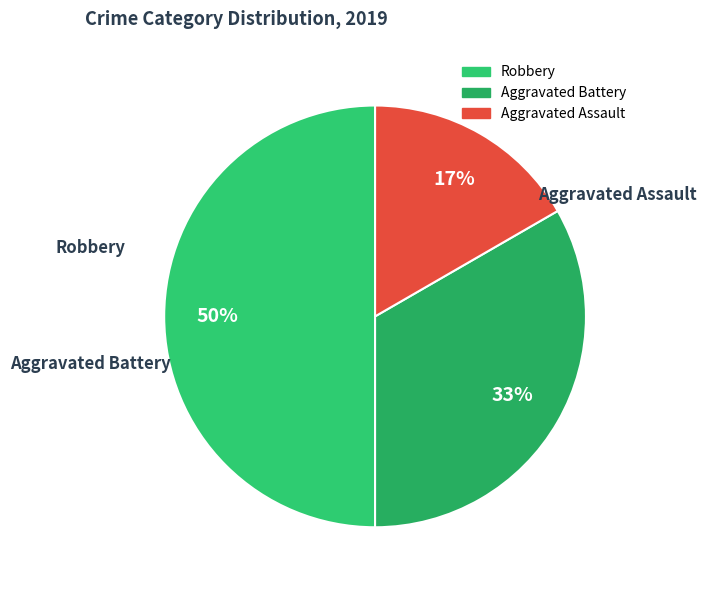

True or false: Robbery accounts for 50% of the total.

True